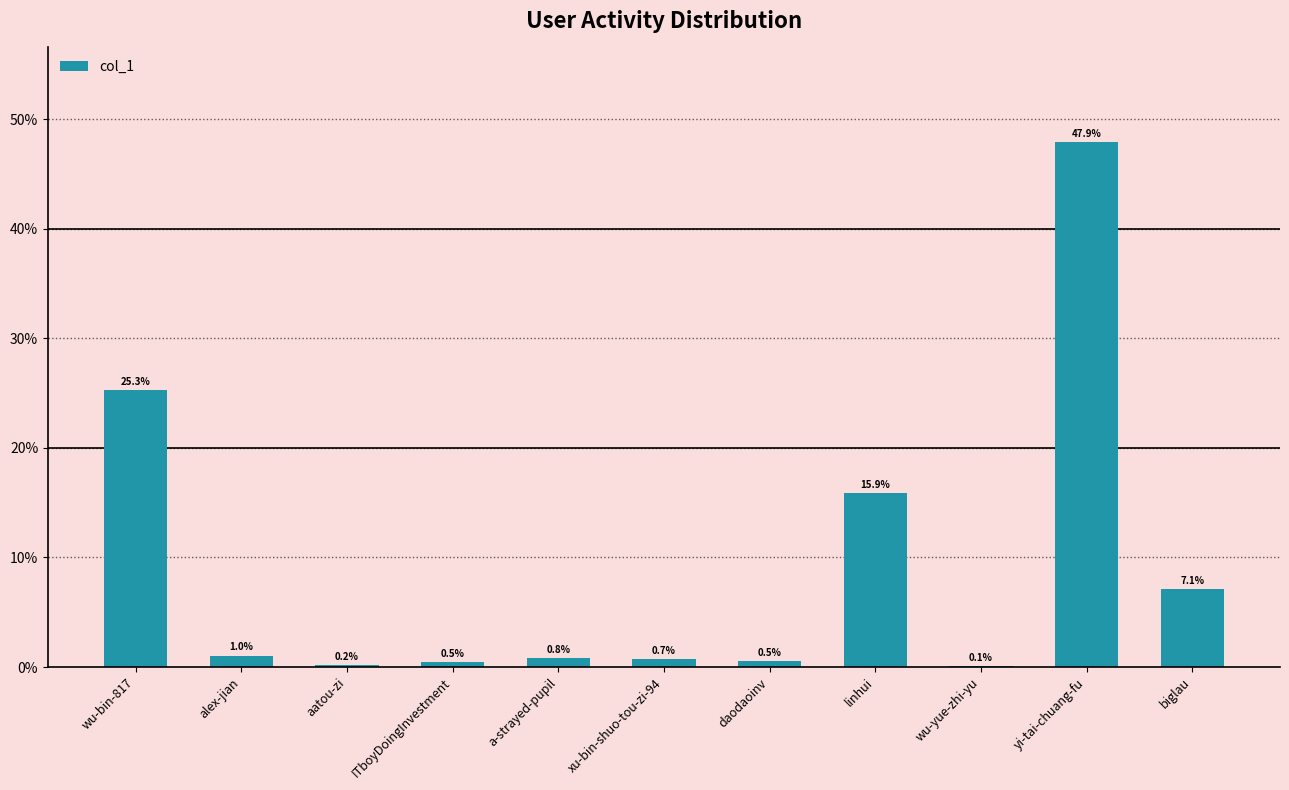

Reading left to right, what are all the values shown in this chart?

wu-bin-817=25.3	alex-jian=1.0	aatou-zi=0.2	ITboyDoingInvestment=0.5	a-strayed-pupil=0.8	xu-bin-shuo-tou-zi-94=0.7	daodaoinv=0.5	linhui=15.9	wu-yue-zhi-yu=0.1	yi-tai-chuang-fu=47.9	biglau=7.1